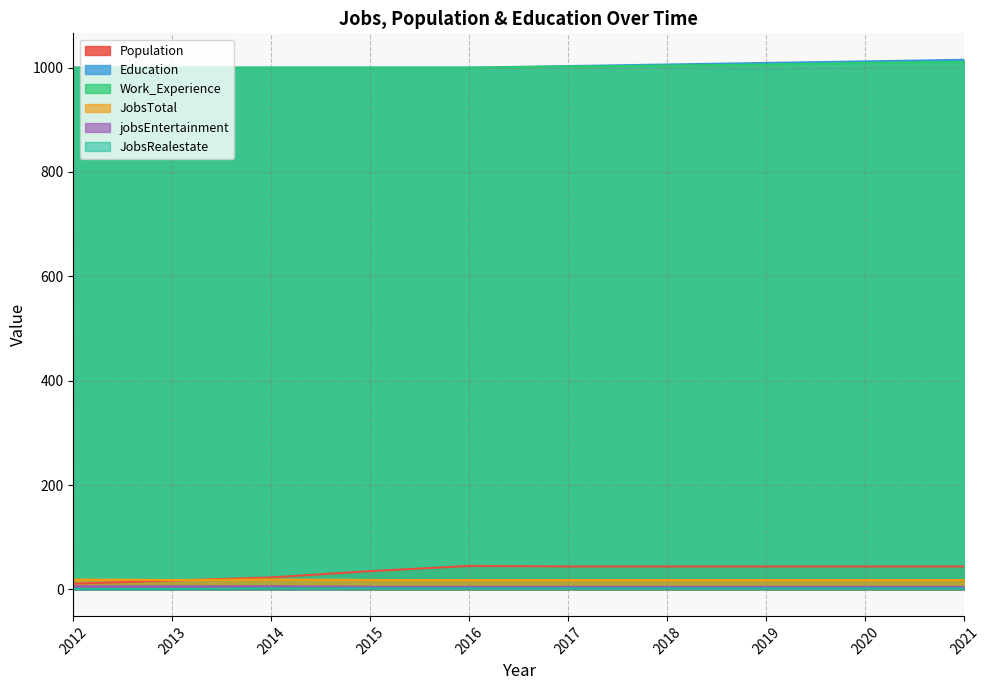

Where is JobsTotal nearest to the value 18?

2013